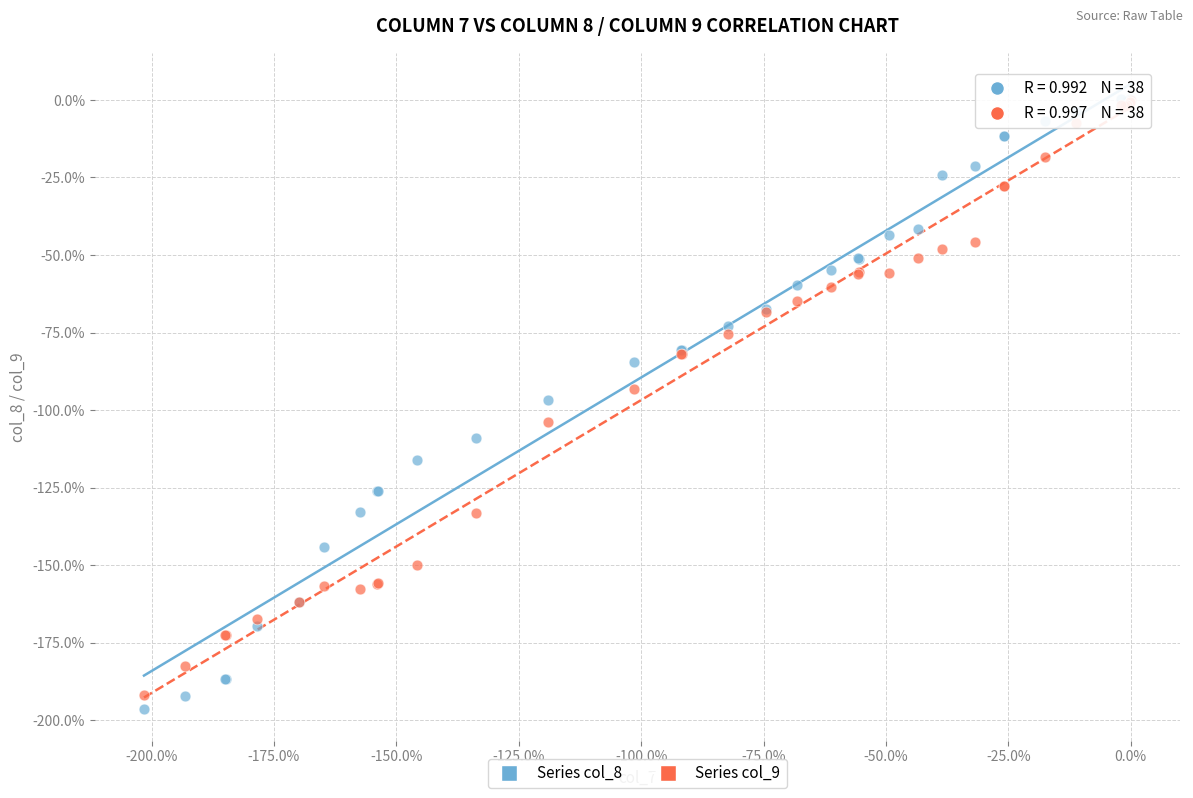

What are all the series names shown in the legend?

Series col_8, Series col_9